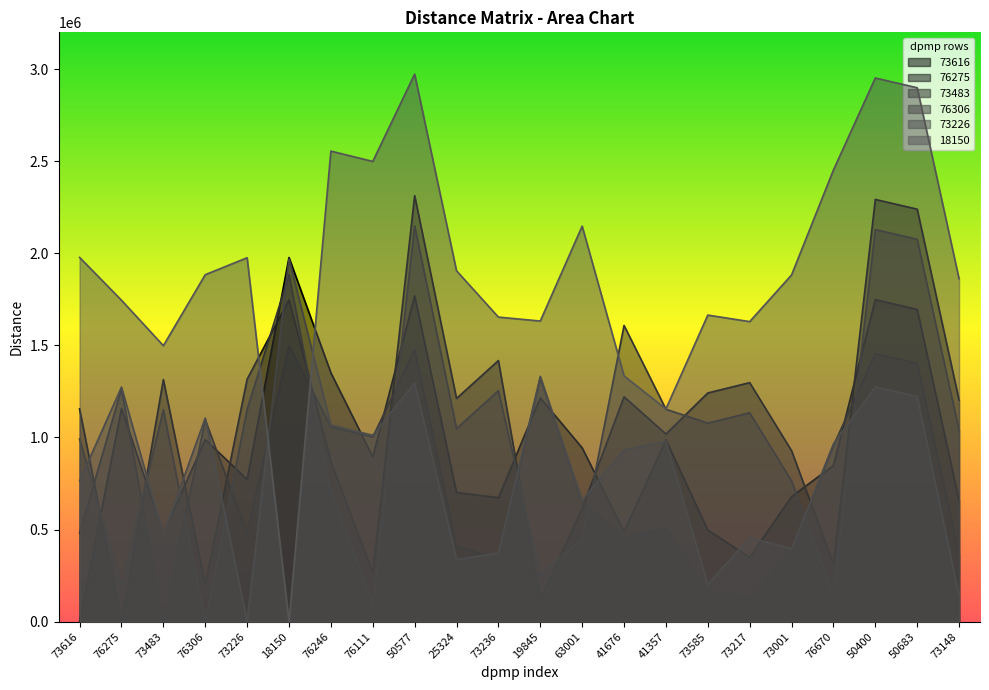

At which category is the sum across all series the highest?

50577